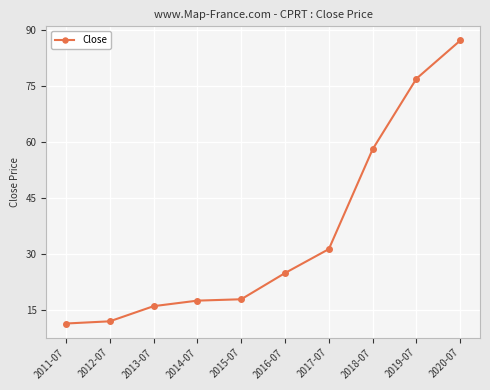

What is the difference between the second highest and minimum values?

65.6